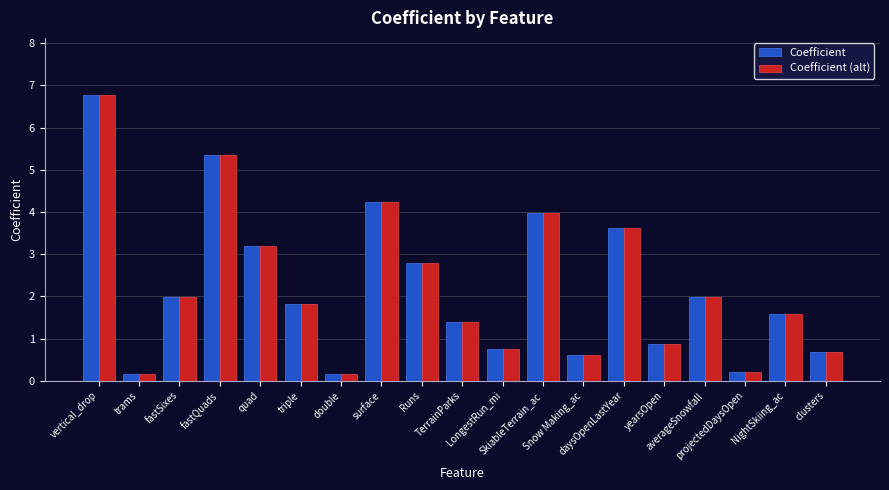

What is the difference between the Coefficient (alt) values at SkiableTerrain_ac and LongestRun_mi?

3.2